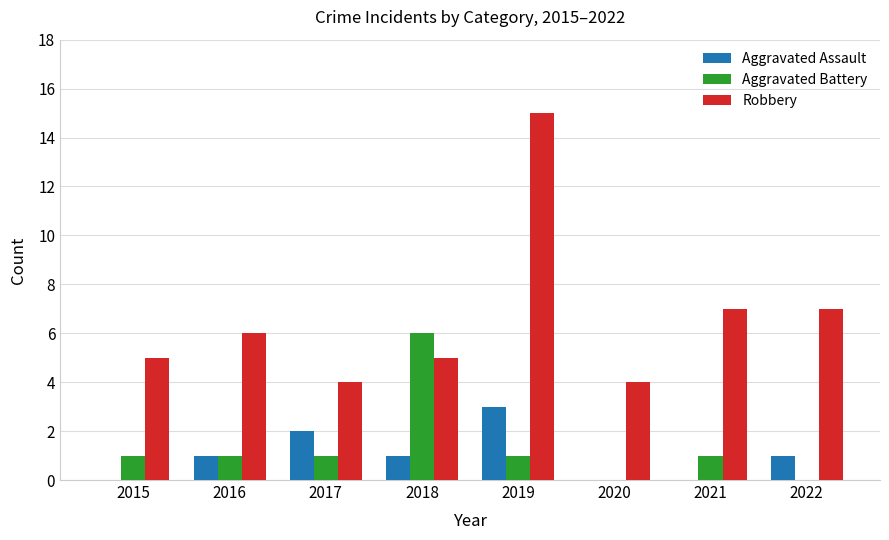

At which category is the sum across all series the highest?

2019